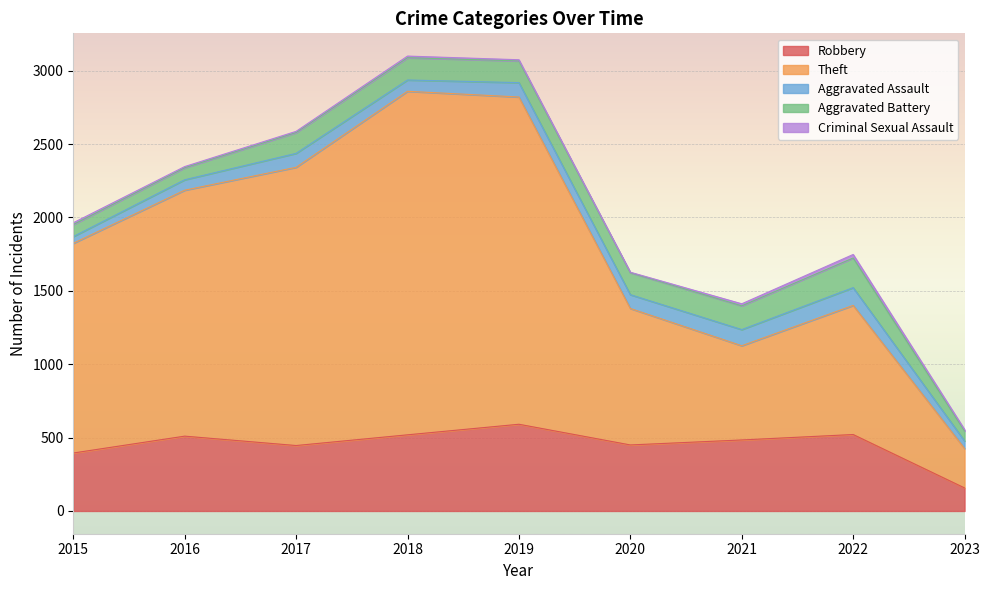

What is the value of the Aggravated Assault point at the 8th from the left?

121